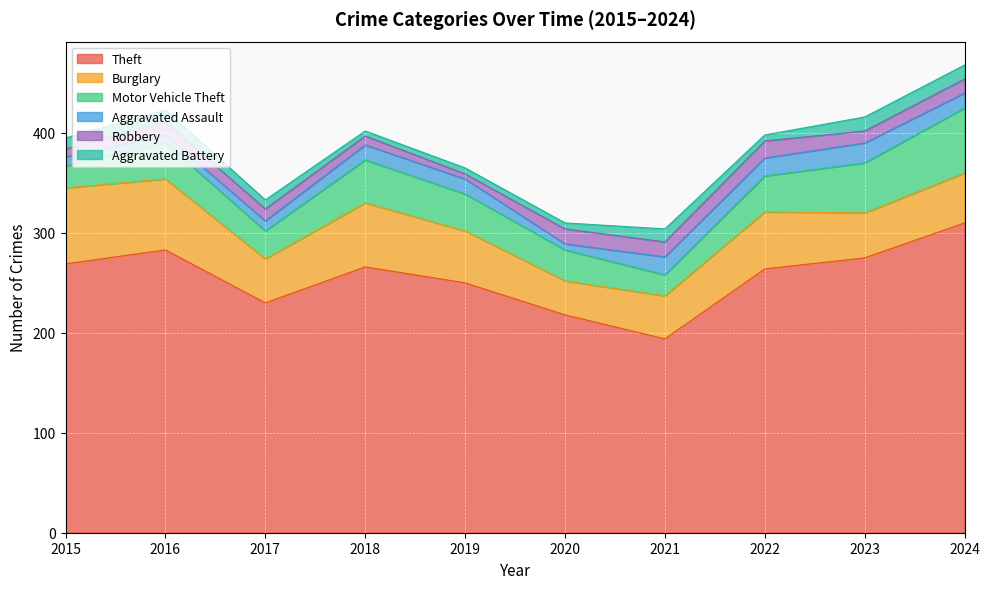

What are all the series names shown in the legend?

Theft, Burglary, Motor Vehicle Theft, Aggravated Assault, Robbery, Aggravated Battery